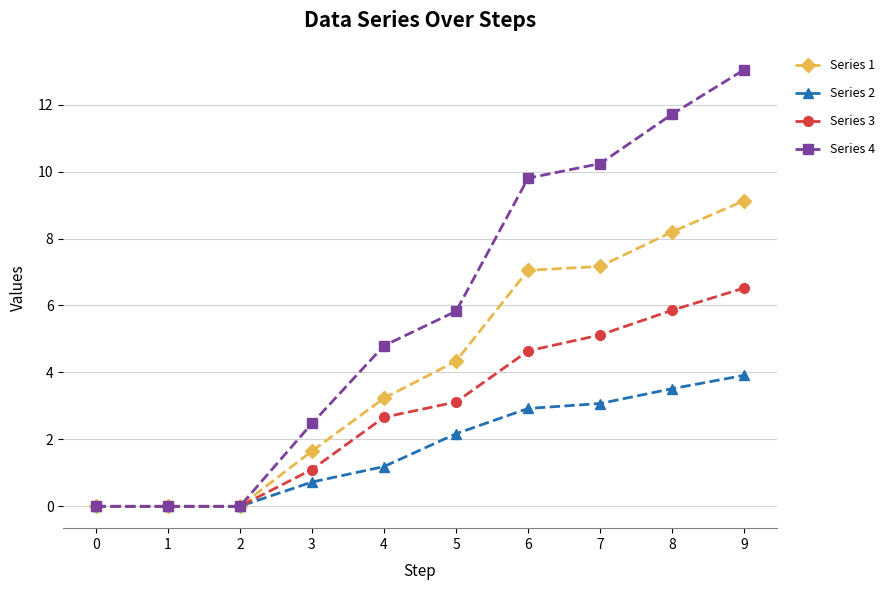

What is the sum of all Series 1 values?

40.8